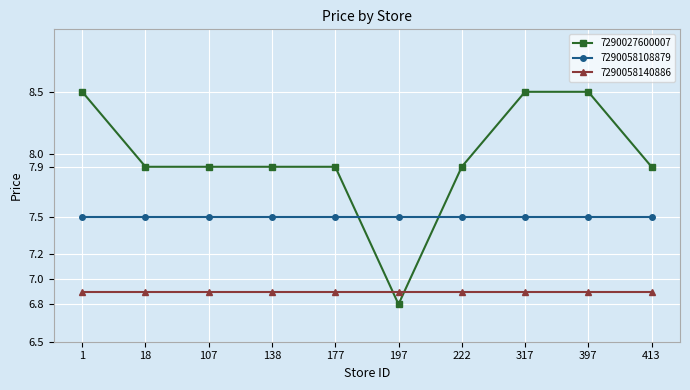

What is the average value of the 7290058108879 series?

7.5